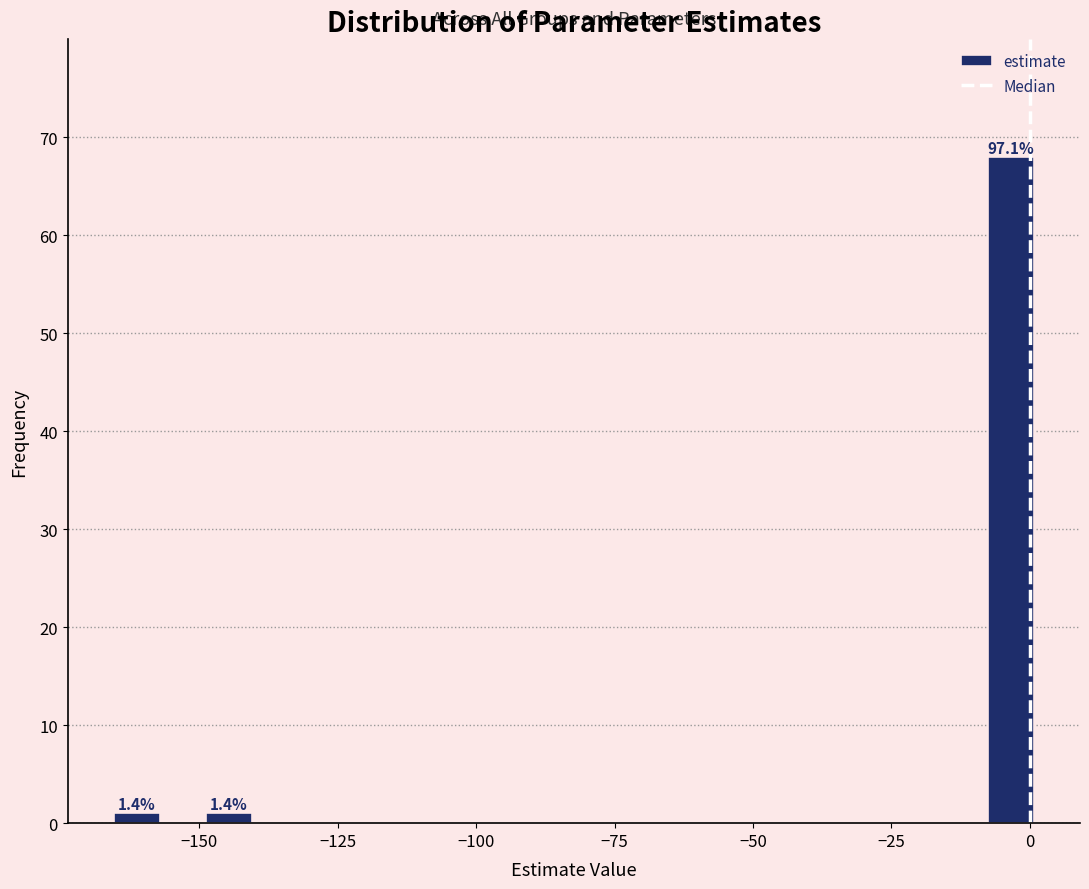

Around what value on the x-axis is the tallest bar? Give the approximate position of its centre, as read against the axis.

-5